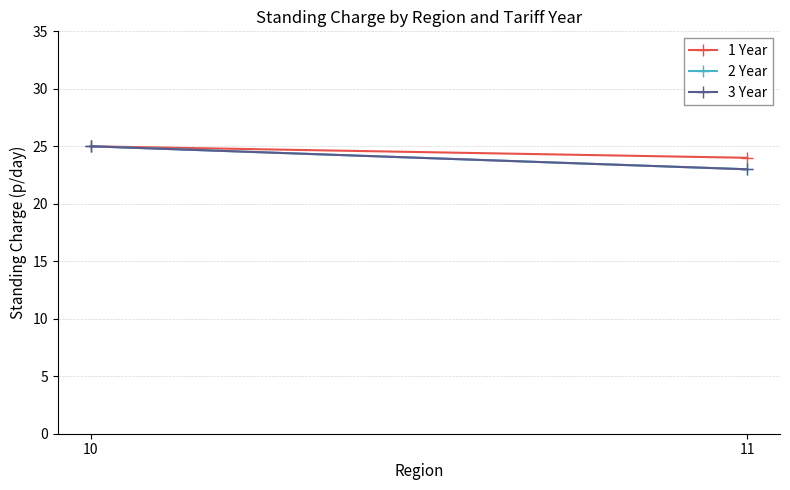

Is the value of 2 Year at 10 greater than the value of 3 Year at 10?

No